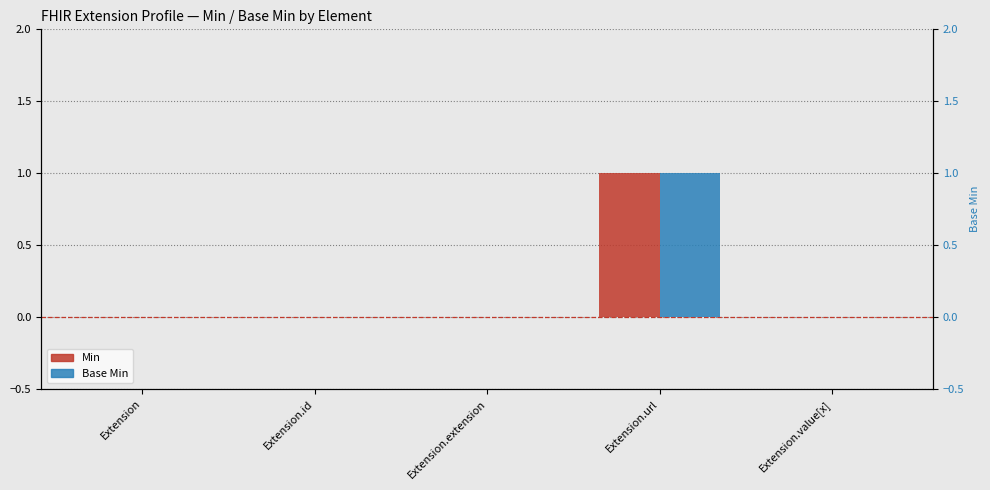

The value of Min at Extension.value[x] is -1. True or false?

False